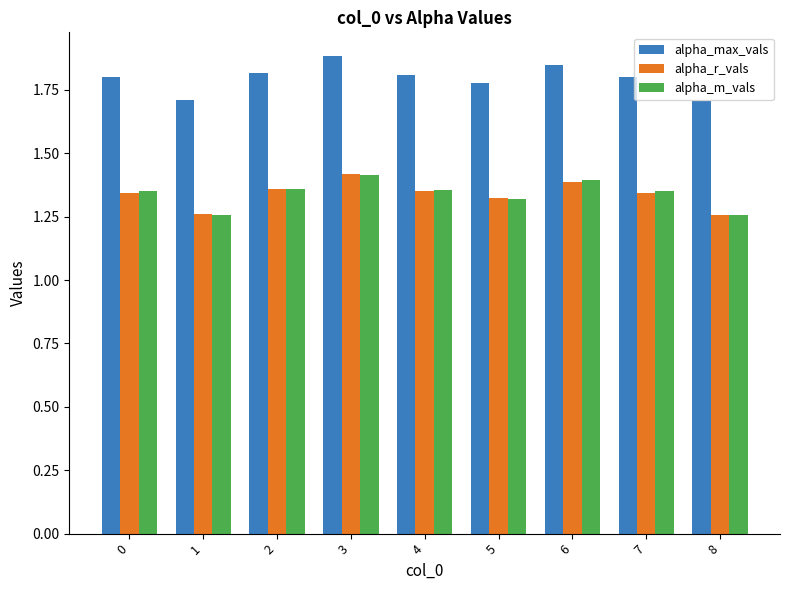

How many alpha_r_vals values are between 1 and 2?

9